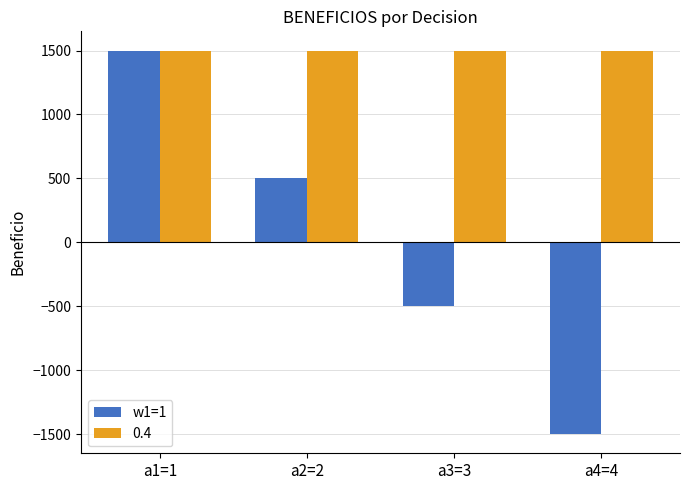

Does the chart contain stacked bars?

No